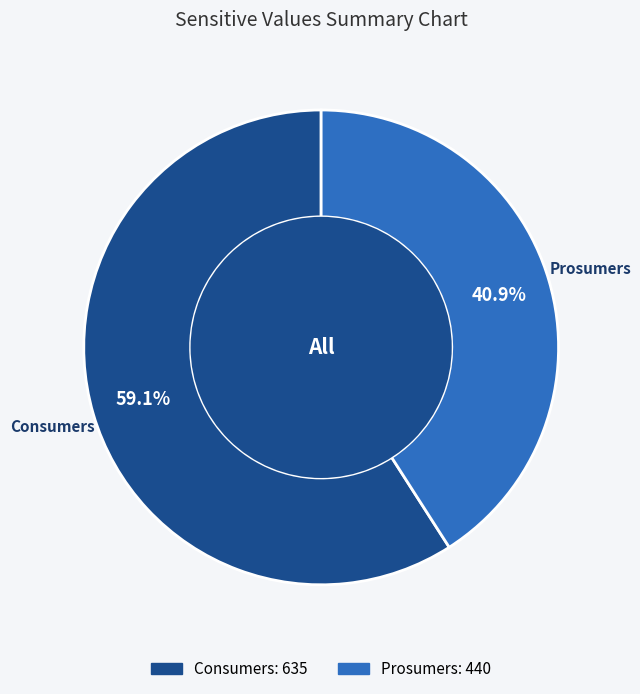

Which category accounts for the majority?

Consumers